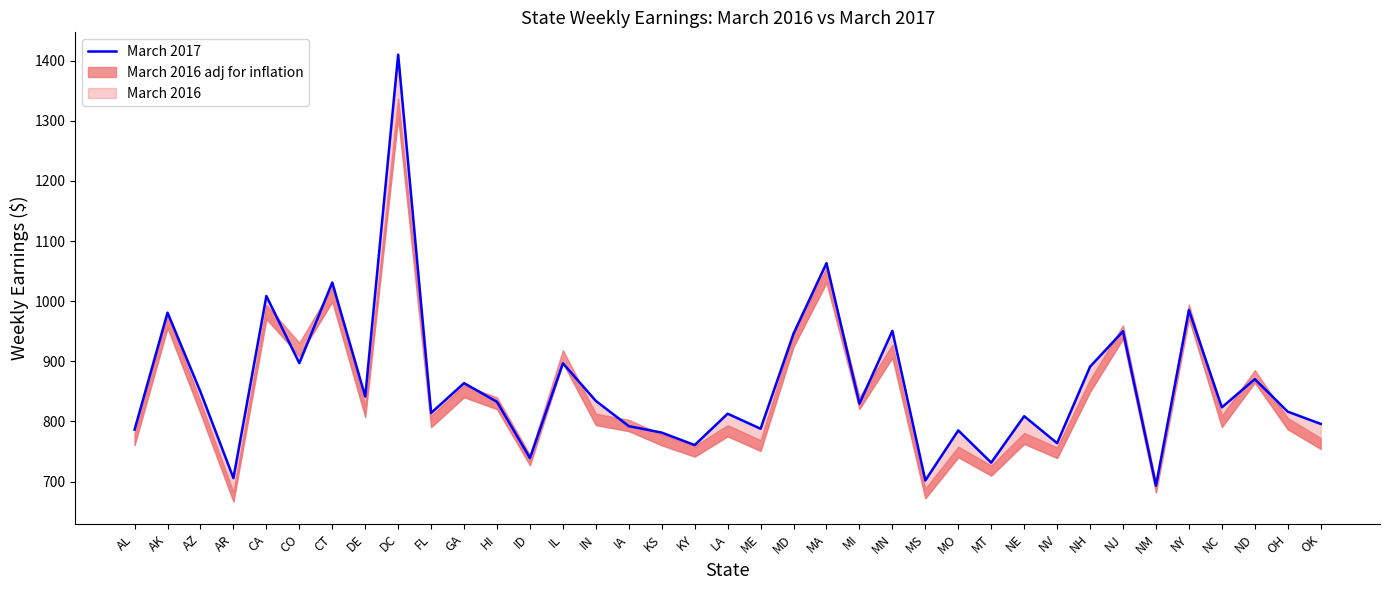

The value at MT is 731.6. True or false?

True